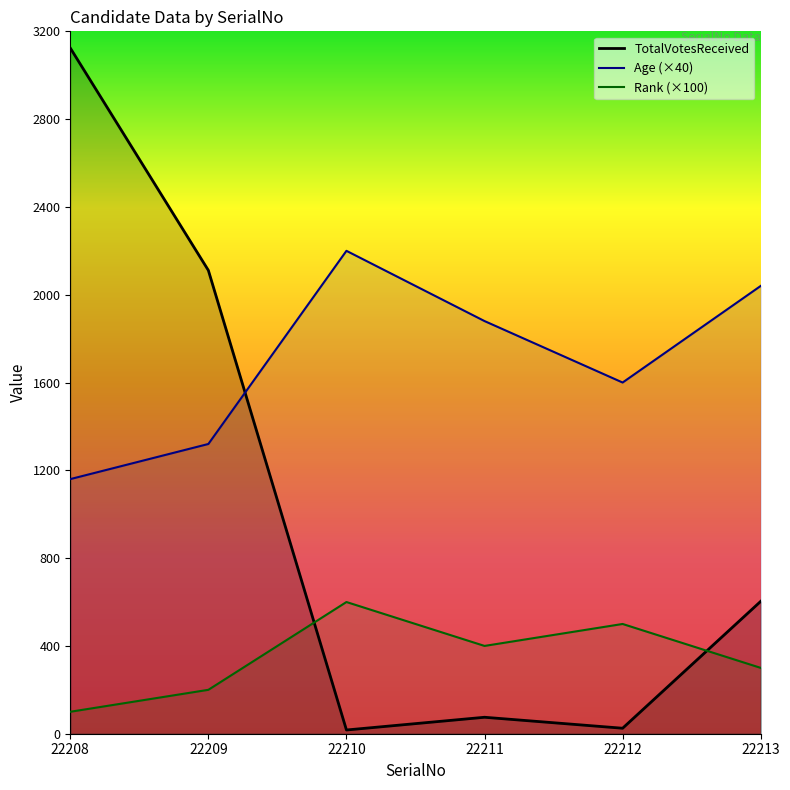

What value does the Age series have at 22213, to the nearest 50?

2050